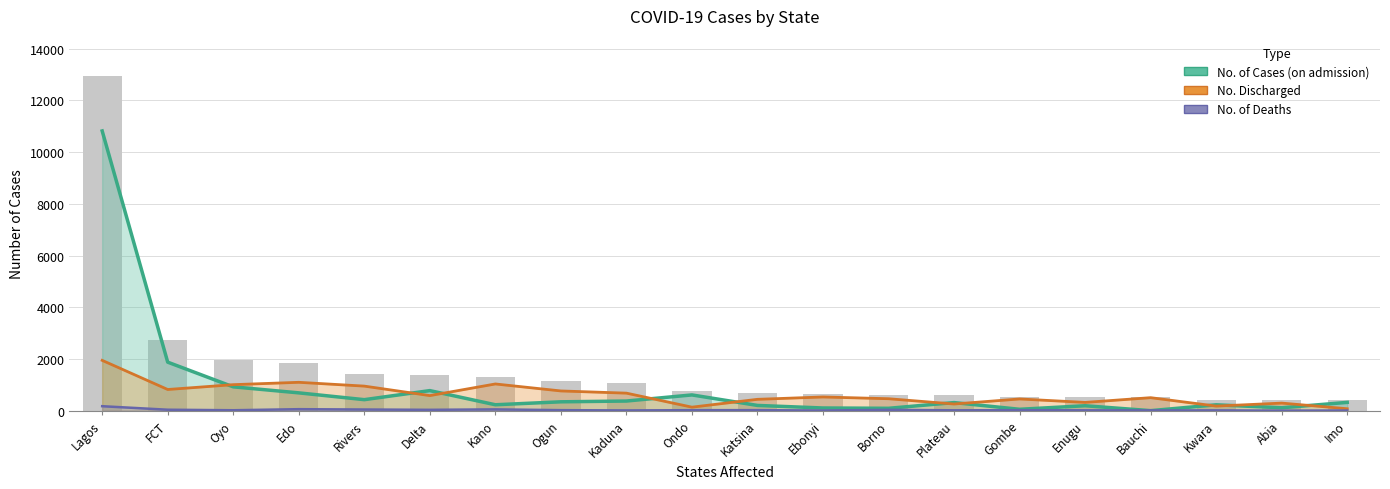

At Delta, list the series in order from largest to smallest.

No. of Cases (on admission), No. Discharged, No. of Deaths